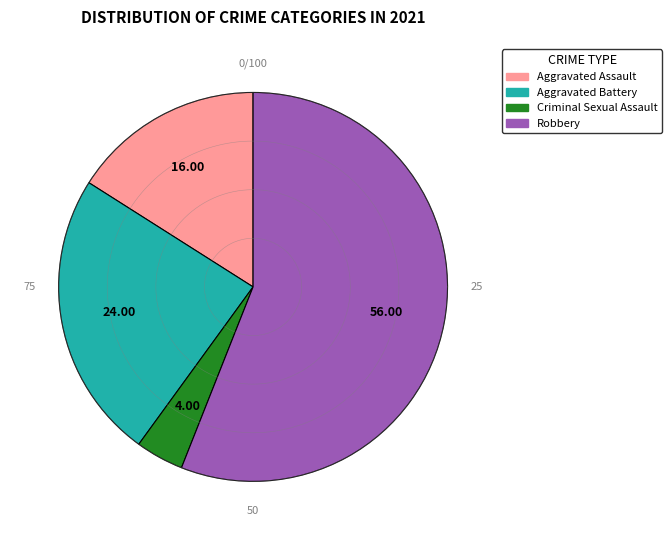

True or false: Criminal Sexual Assault accounts for 4% of the total.

True